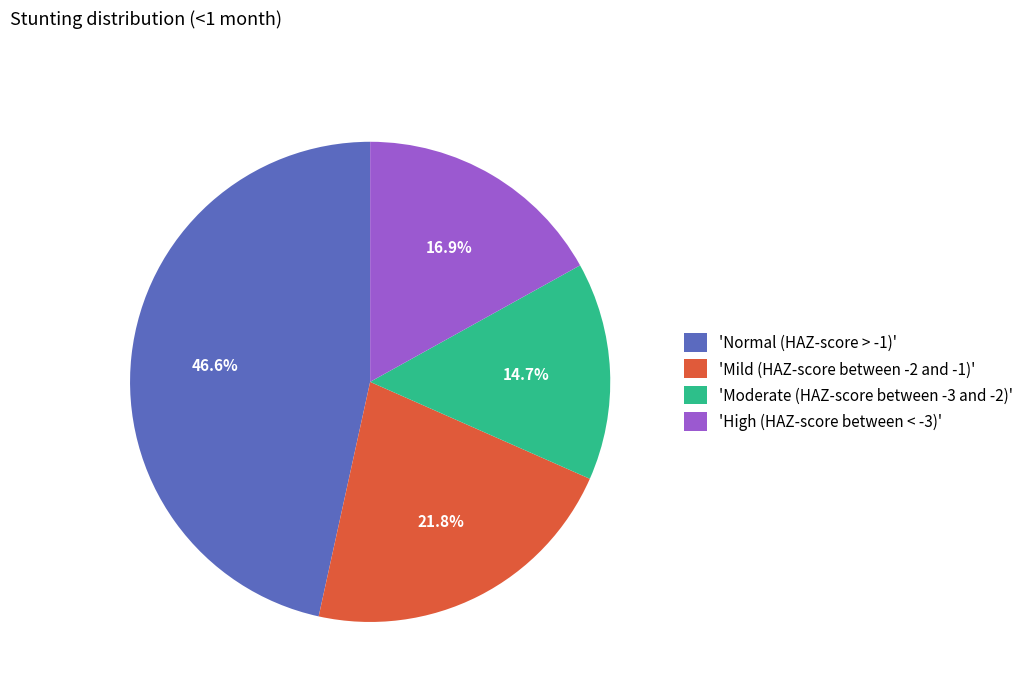

Which category has the biggest portion of the pie?

'Normal (HAZ-score > -1)'